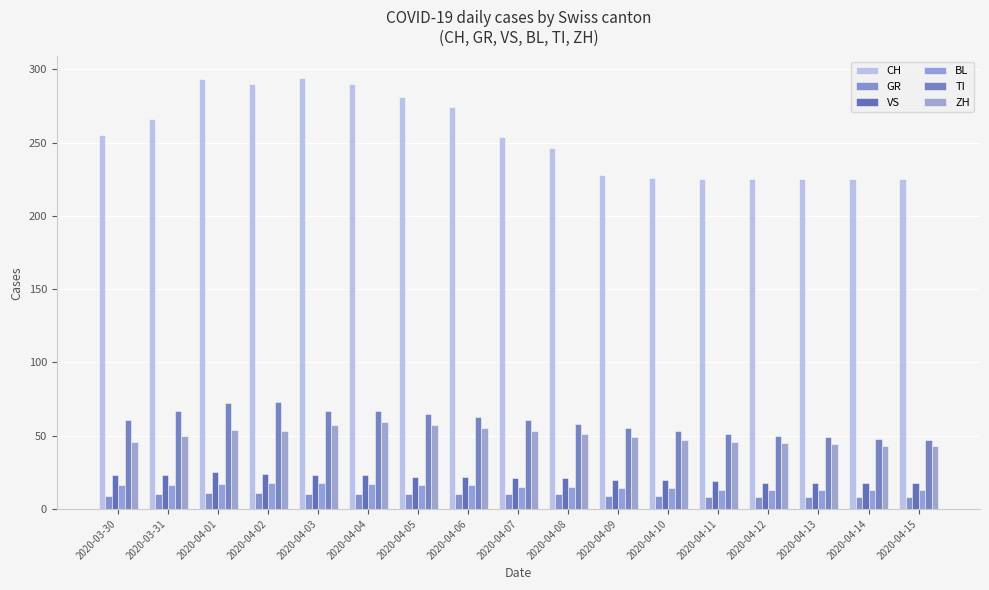

Which has a higher value, 2020-03-31 or 2020-04-07?

2020-03-31